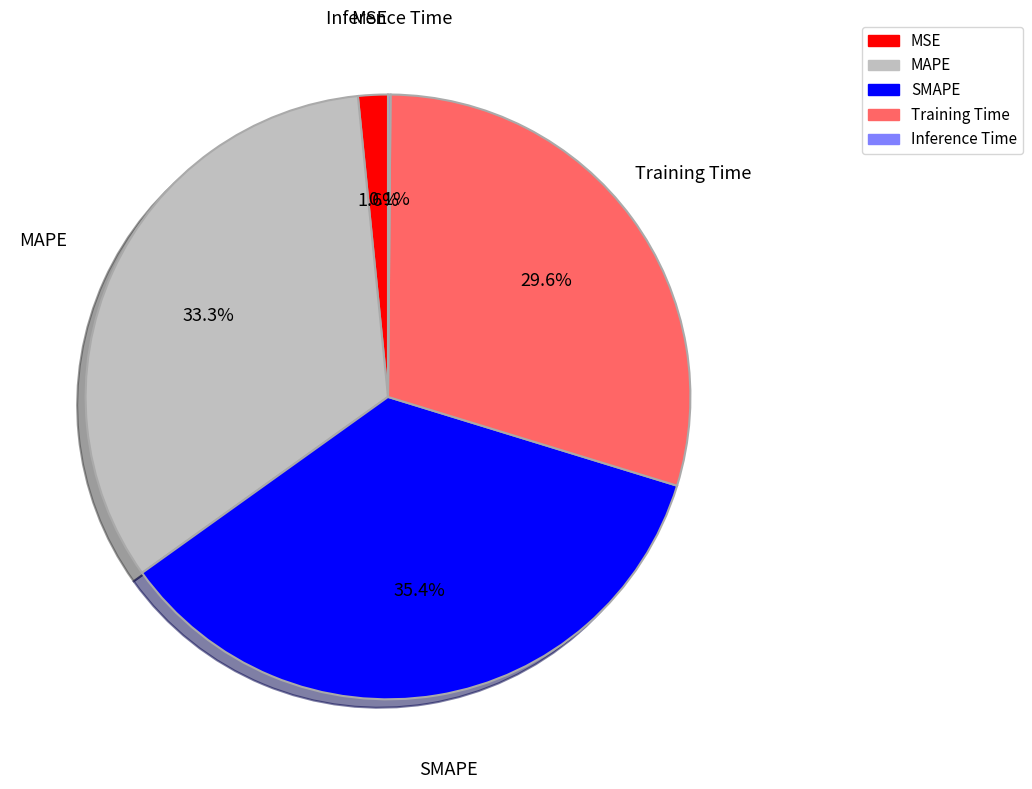

Which category has the biggest portion of the pie?

SMAPE